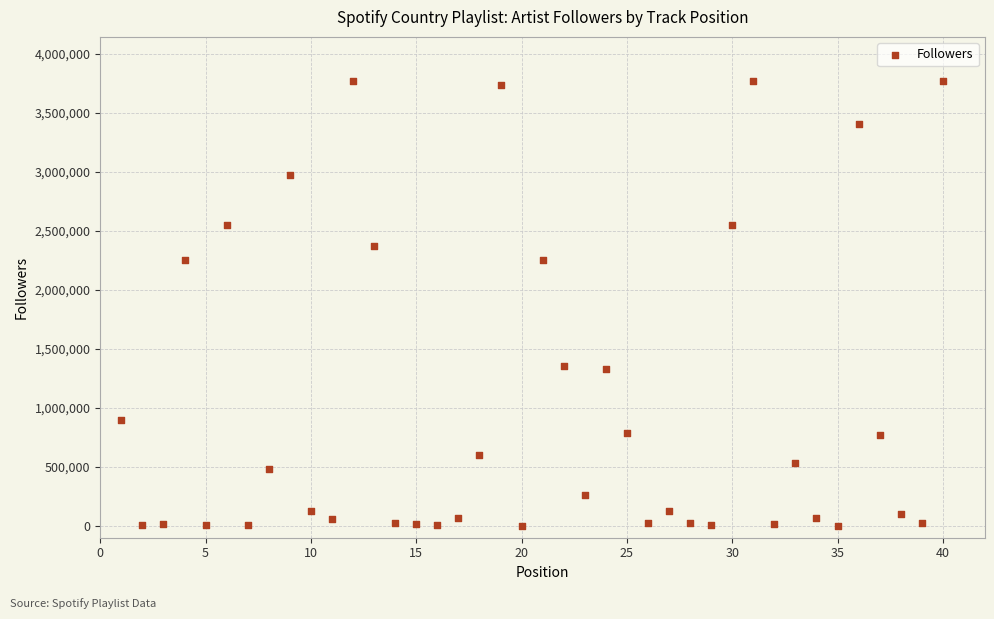

What is the range of X values (max minus min)?

39